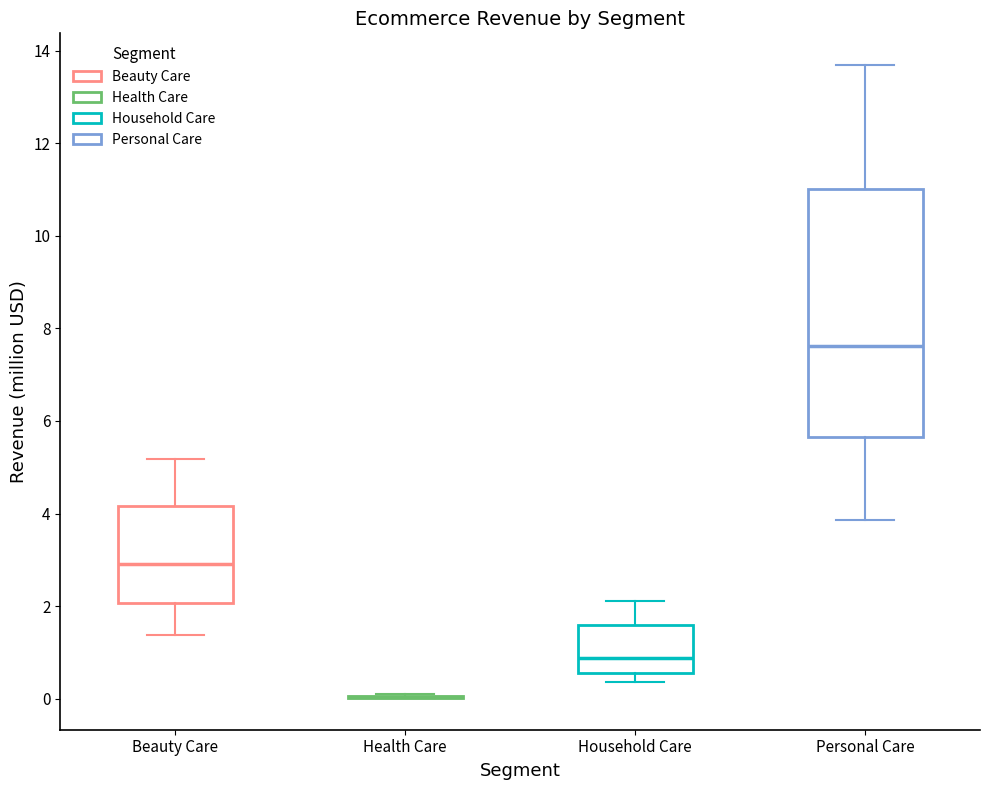

Where does the upper whisker of the box for Household Care end on the y-axis? The values are not printed on the chart, so give them approximately, as read against the axis.

2.2